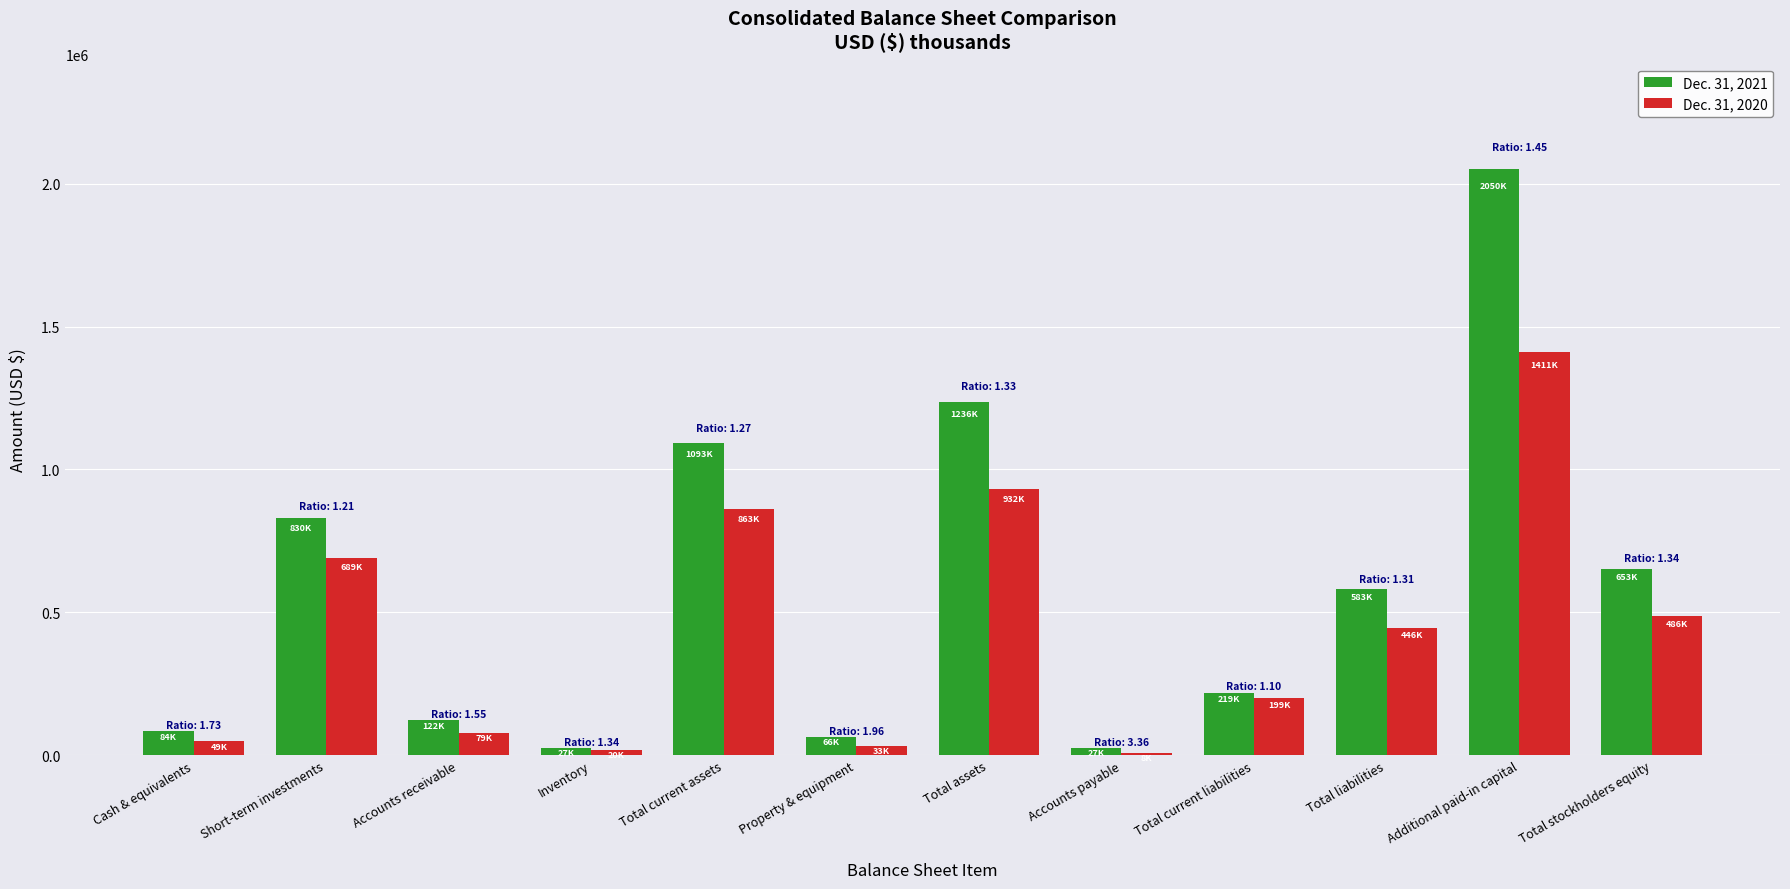

What are all the series names shown in the legend?

Dec. 31, 2021, Dec. 31, 2020